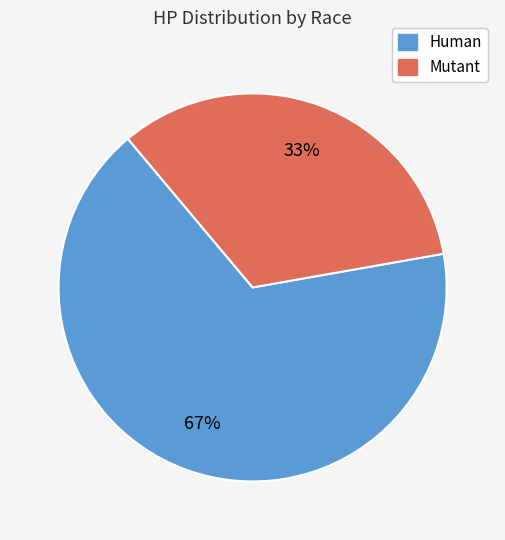

To the nearest percent, what is the combined percentage of Mutant and Human?

100%